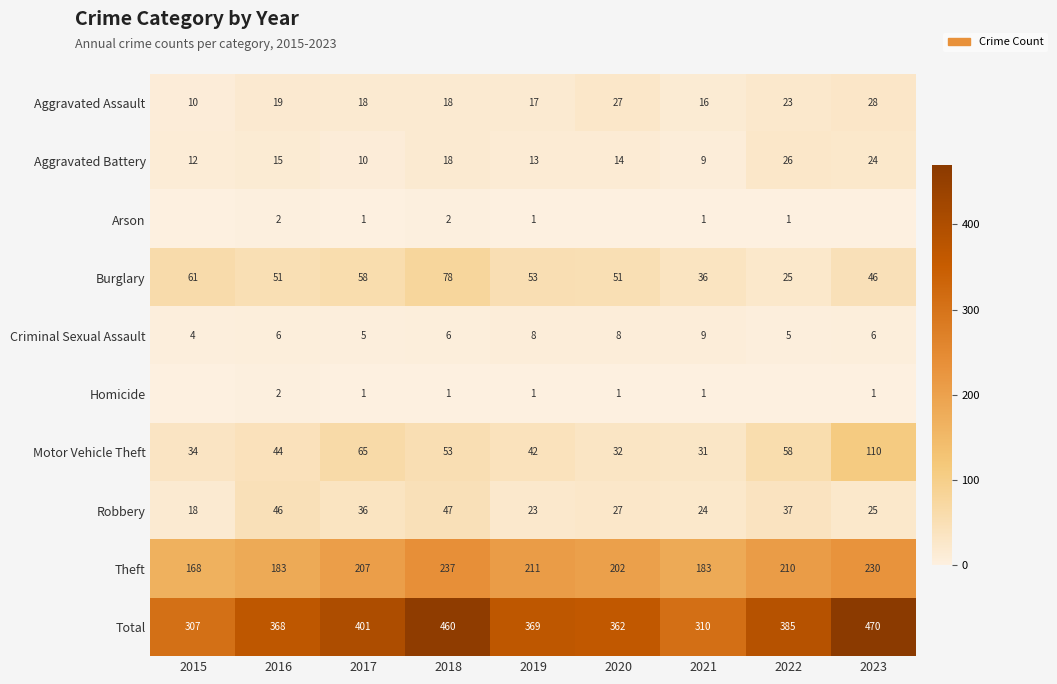

At which category is the sum across all series the highest?

2023